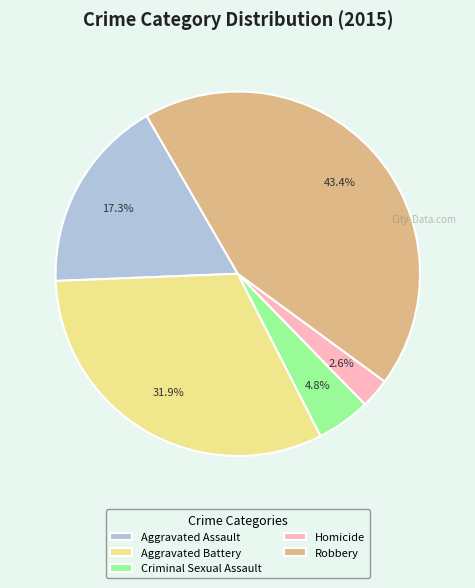

Between Criminal Sexual Assault and Aggravated Assault, which is larger?

Aggravated Assault